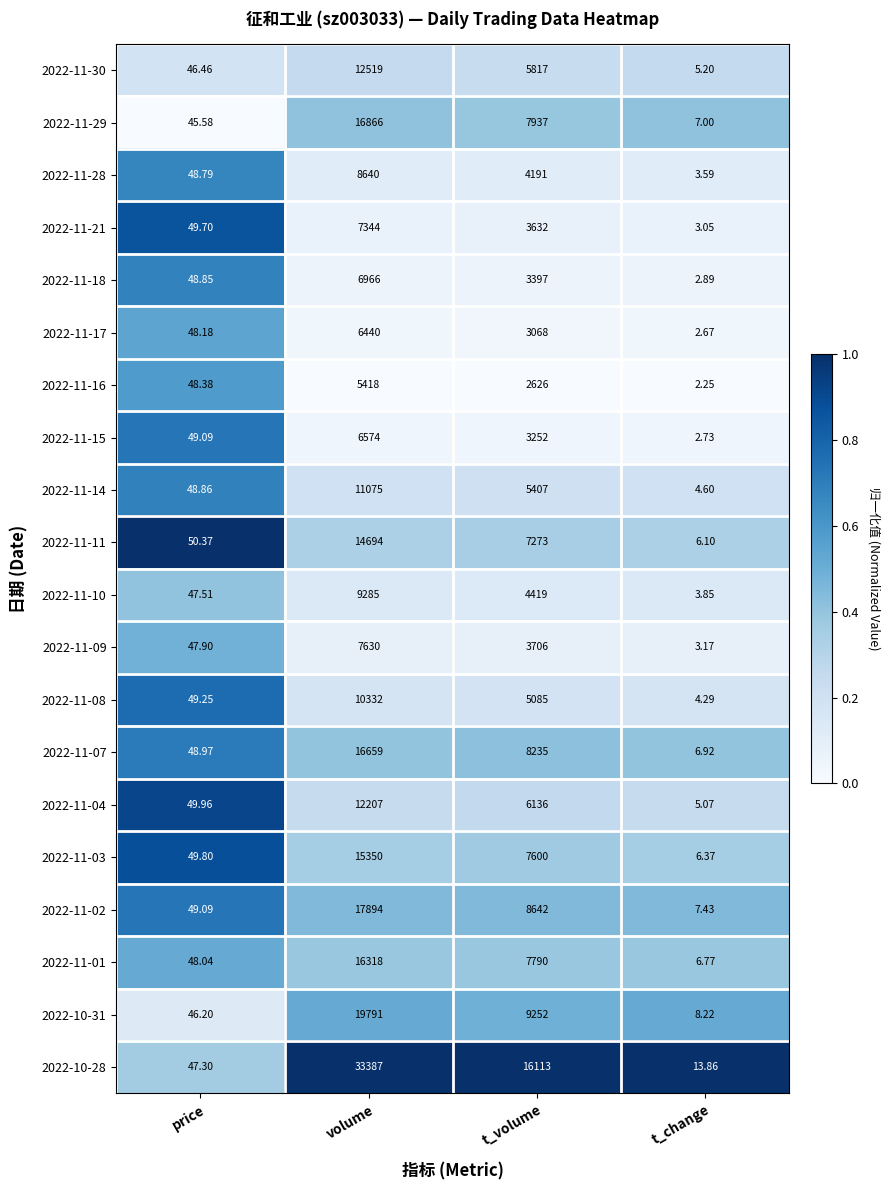

Rank the categories by 2022-11-30 value from lowest to highest.

t_change, price, t_volume, volume